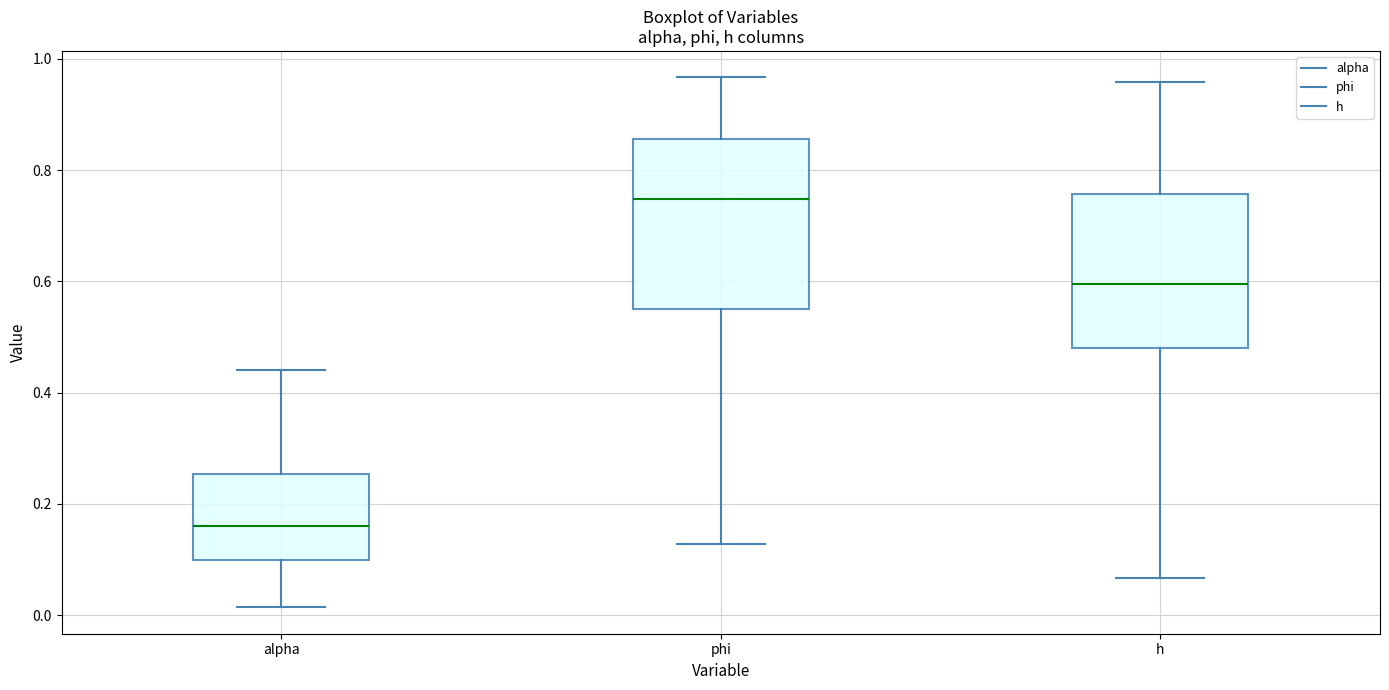

Which box has the highest median line?

phi